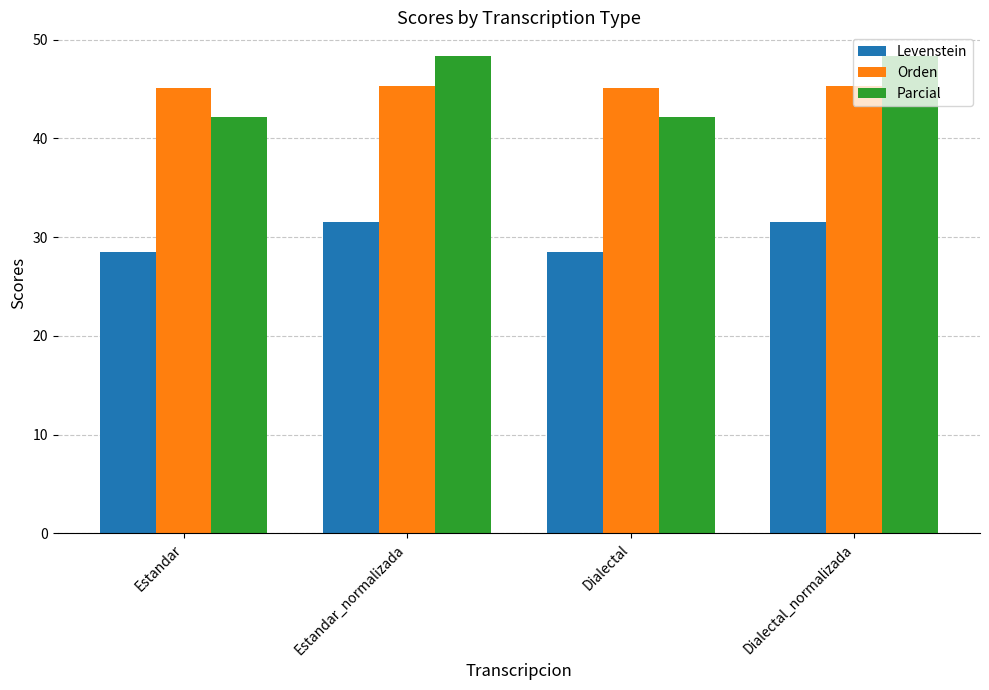

Are the bars horizontal?

No